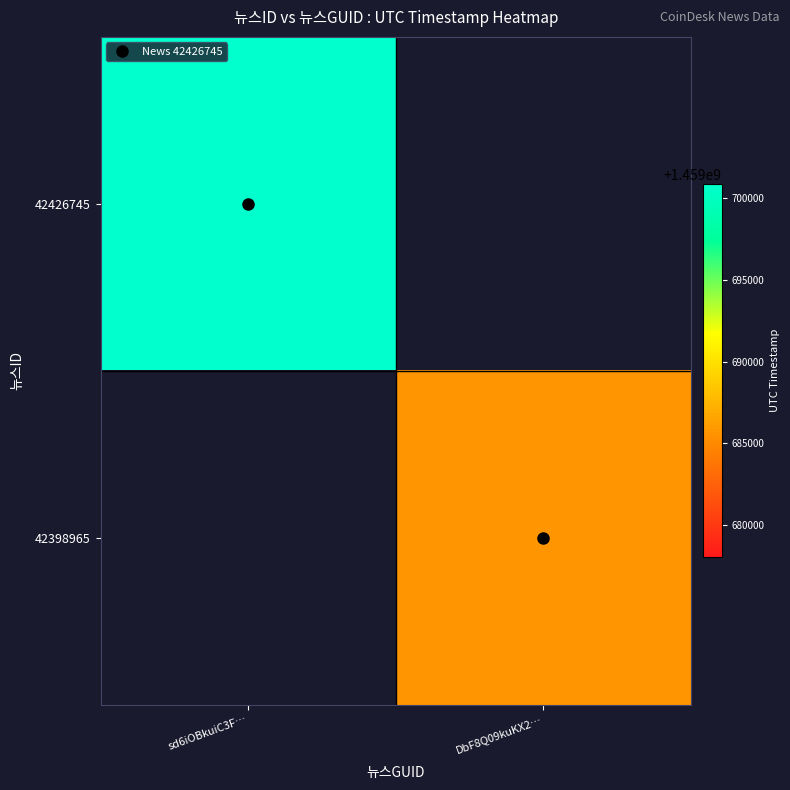

Rank the categories by 42426745 value from lowest to highest.

sd6iOBkuiC3F…, DbF8Q09kuKX2…